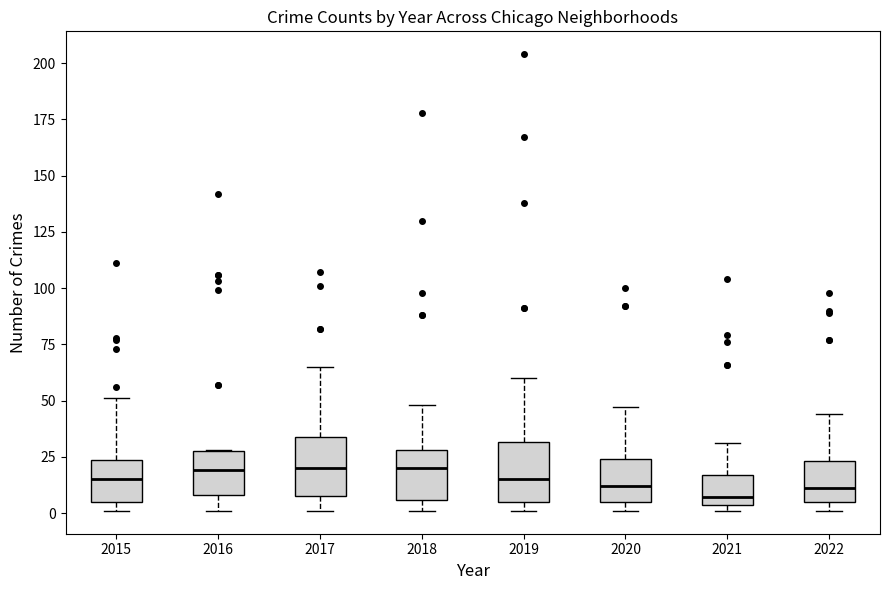

Reading left to right, read every box against the y-axis: the position of its median line, the range the box covers, and the ends of its whiskers. The values are not printed on the chart, so give them approximately, as read against the axis.

2015: median 15, box 5 to 25, whiskers 0 to 50
2016: median 20, box 10 to 30, whiskers 0 to 30
2017: median 20, box 10 to 35, whiskers 0 to 65
2018: median 20, box 5 to 30, whiskers 0 to 50
2019: median 15, box 5 to 30, whiskers 0 to 60
2020: median 10, box 5 to 25, whiskers 0 to 45
2021: median 5 (just above the box's lower edge), box 5 to 15, whiskers 0 to 30
2022: median 10, box 5 to 25, whiskers 0 to 45